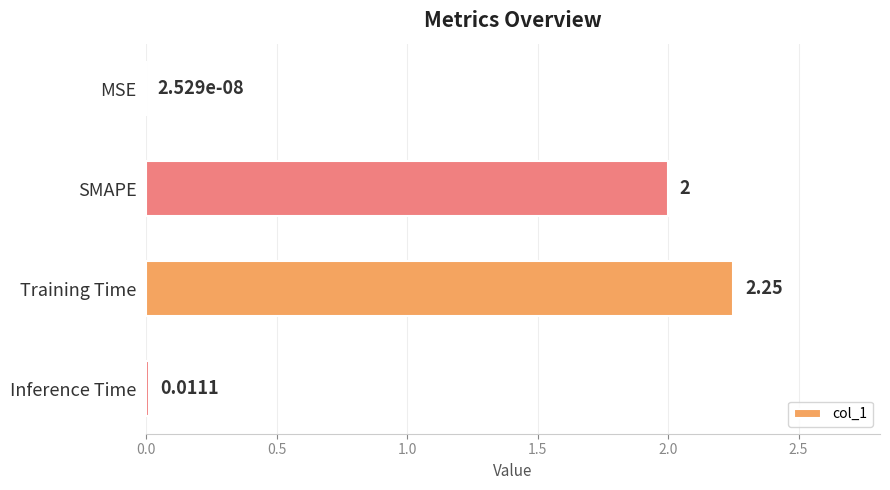

What is the change in value from MSE to SMAPE?

+2.0